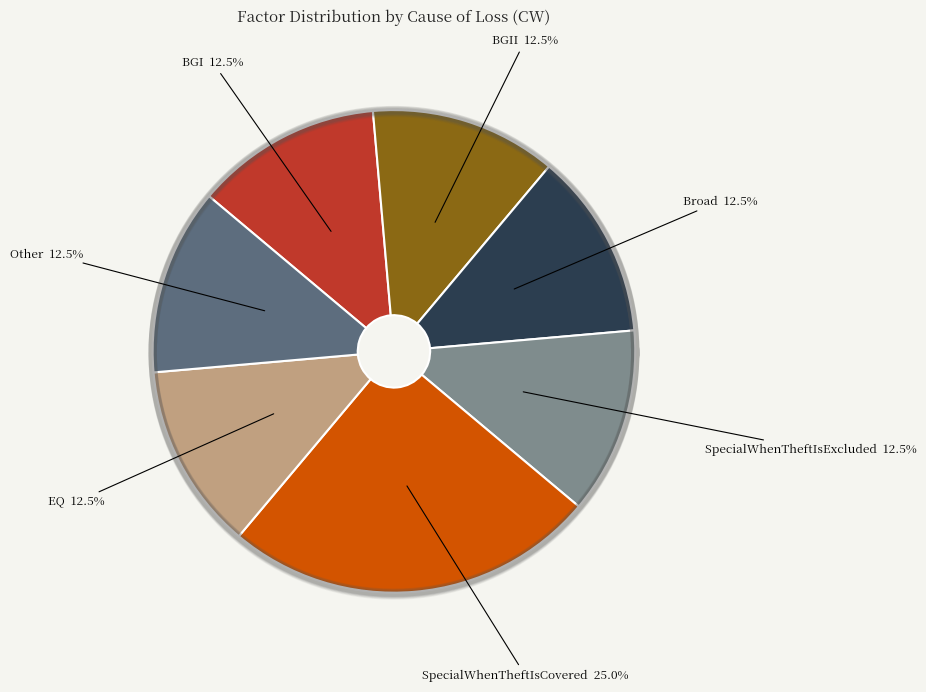

What percentage do Broad and SpecialWhenTheftIsExcluded together represent?

25.0%